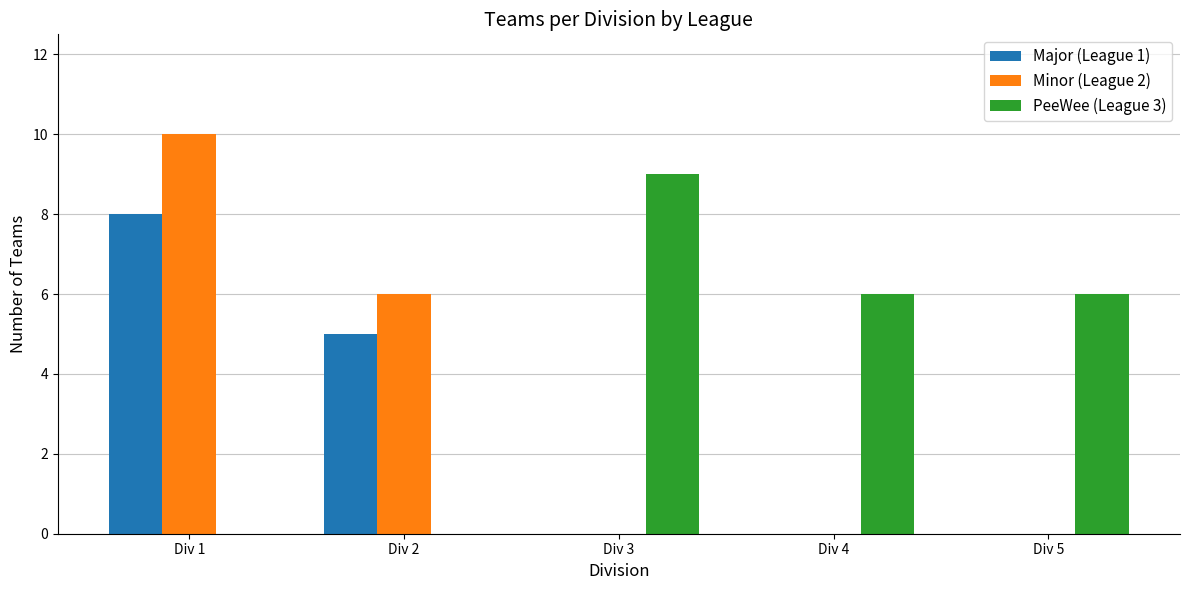

The value of Major (League 1) at Div 4 is 0. True or false?

True